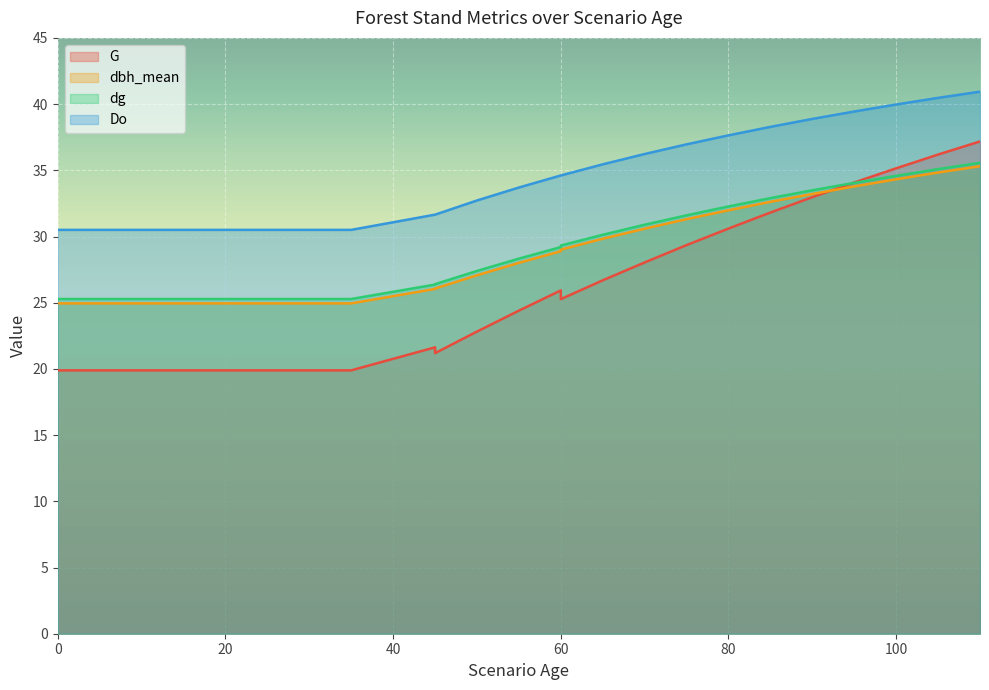

True or false: dbh_mean has a value of 24.9 at 25.

True